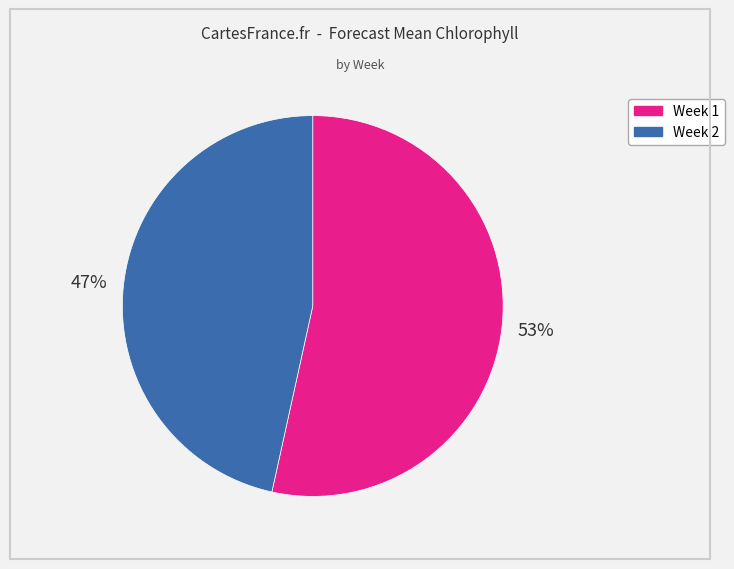

The Week 2 slice represents 47% of the pie. True or false?

True